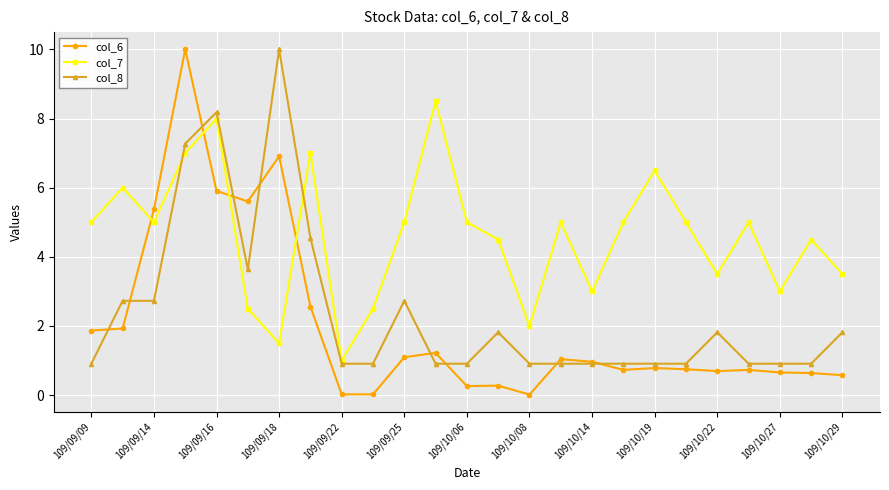

Which series ends up on top after the final intersection of col_6 and col_8?

col_8